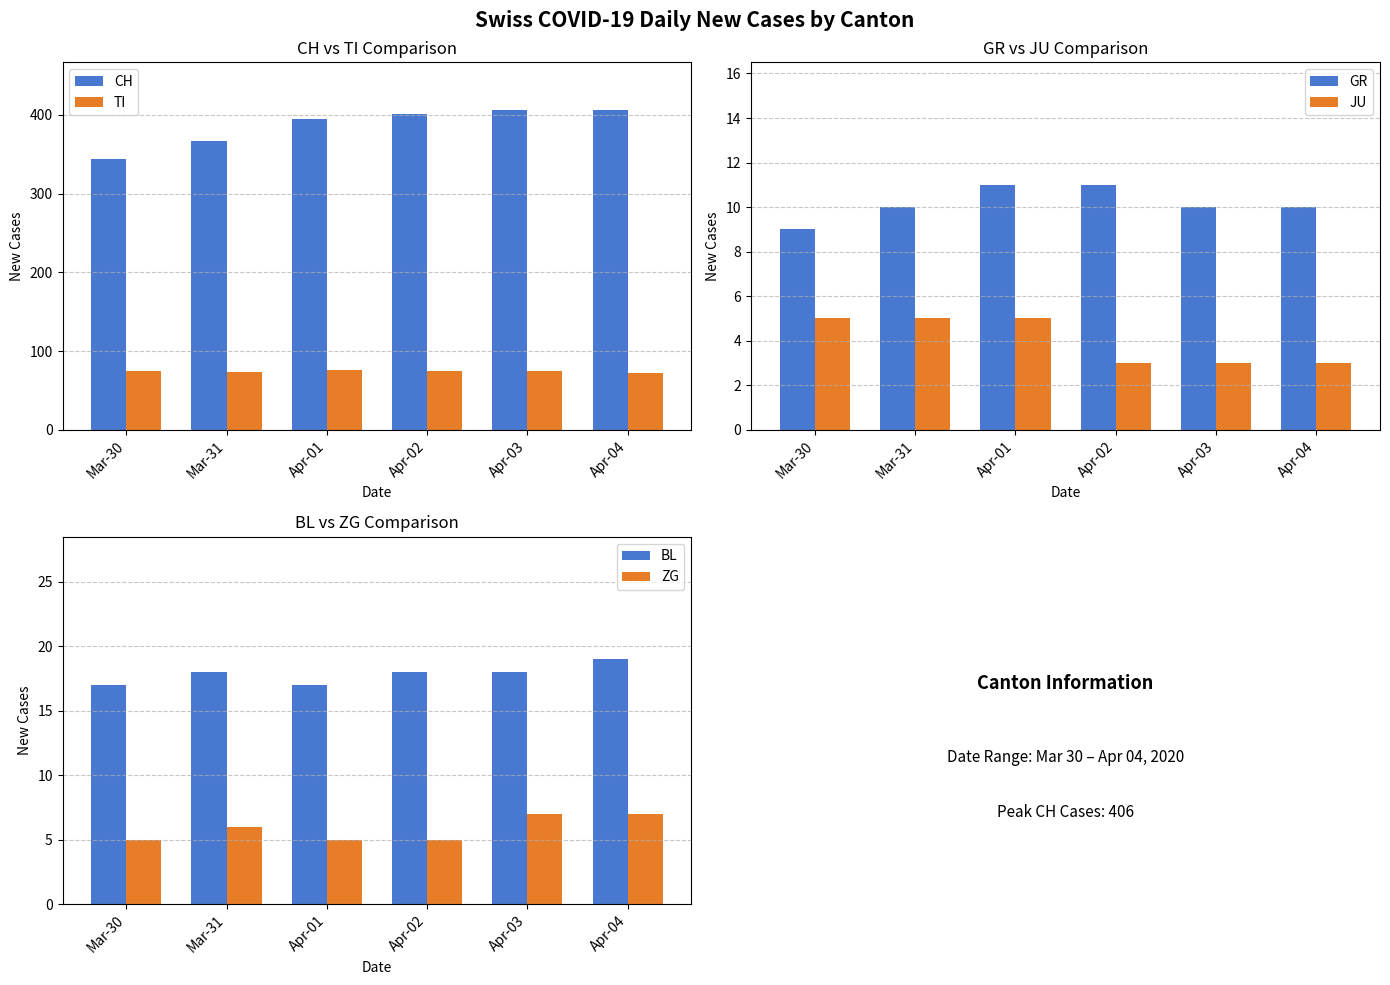

What position from the left is Mar-30?

1